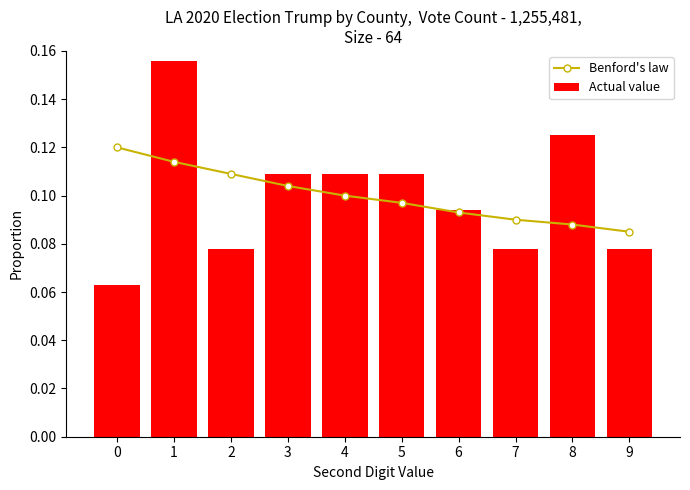

Which category has the highest value across all series?

1